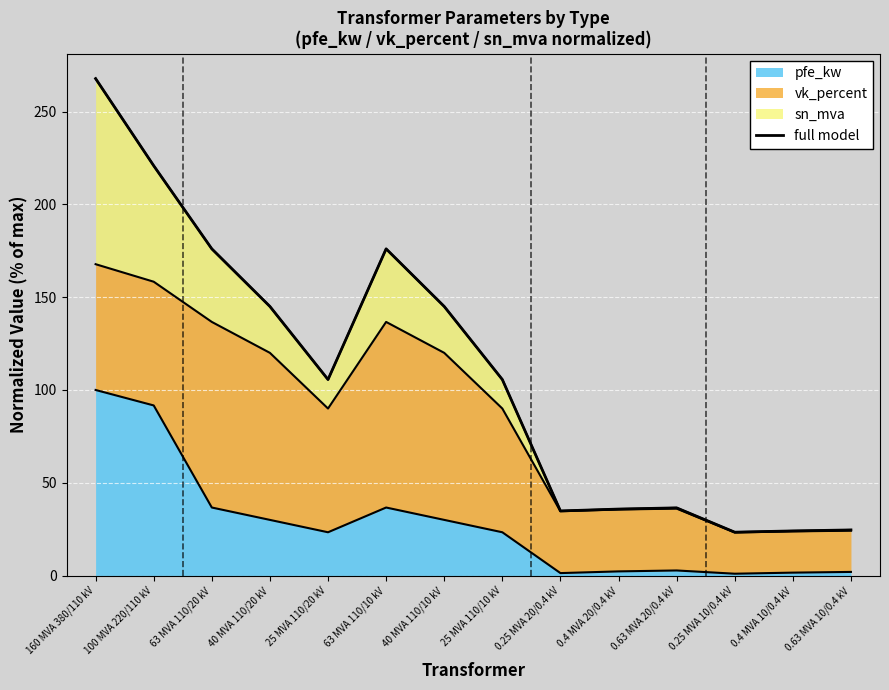

List the labels in order of value, smallest first.

0.25 MVA 10/0.4 kV, 0.4 MVA 10/0.4 kV, 0.63 MVA 10/0.4 kV, 0.25 MVA 20/0.4 kV, 0.4 MVA 20/0.4 kV, 0.63 MVA 20/0.4 kV, 25 MVA 110/20 kV, 25 MVA 110/10 kV, 40 MVA 110/20 kV, 40 MVA 110/10 kV, 63 MVA 110/20 kV, 63 MVA 110/10 kV, 100 MVA 220/110 kV, 160 MVA 380/110 kV